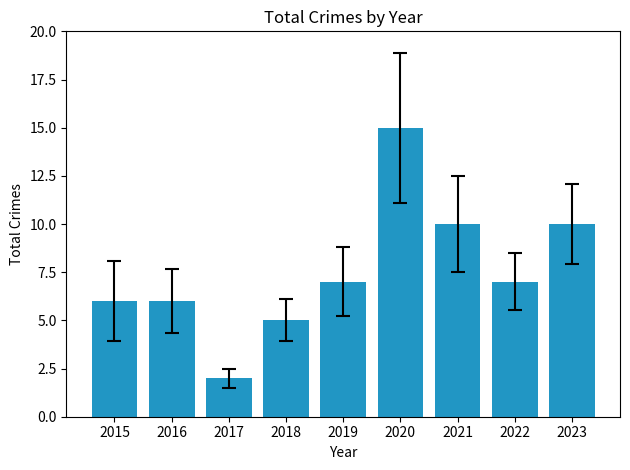

Read the value at 2015, to the nearest 10.

10